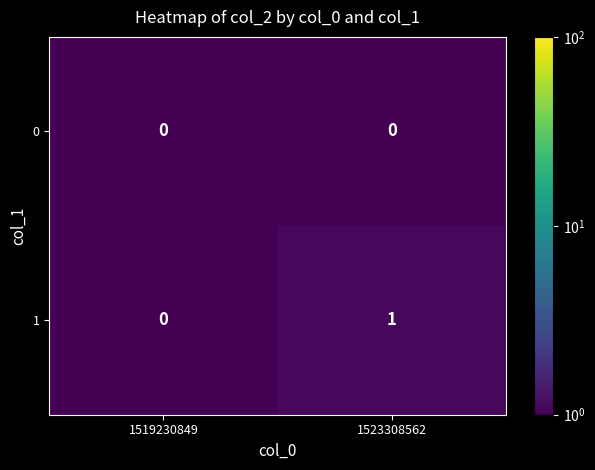

How many distinct data groups are displayed?

2